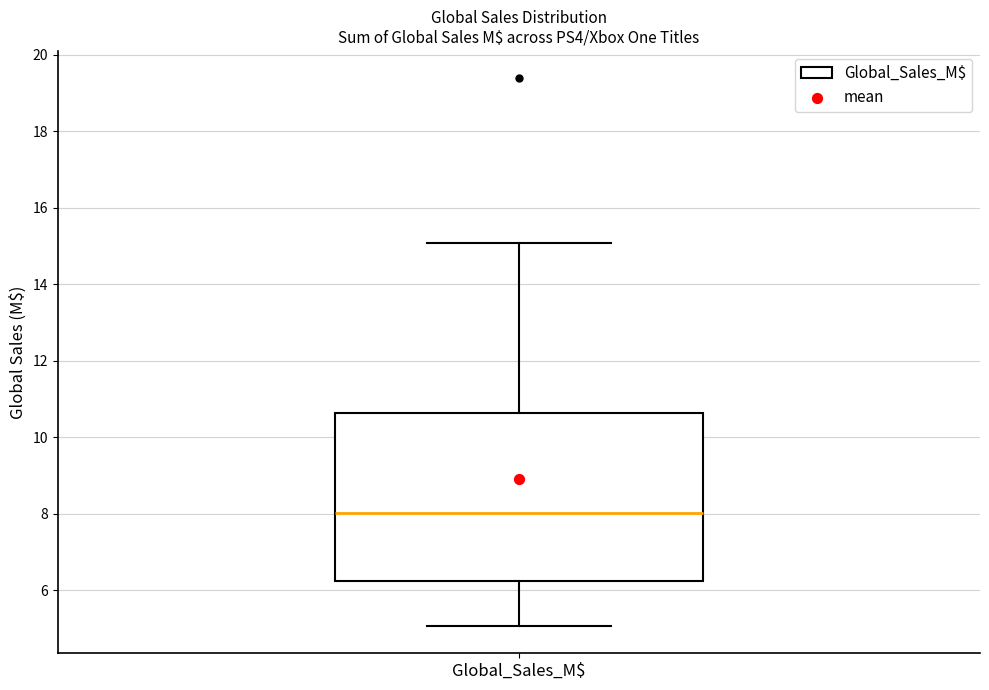

Read this box plot against the y-axis: the position of the median line, the range covered by the box, and the ends of both whiskers. The values are not printed on the chart, so give them approximately, as read against the axis.

median 8.0, box 6.2 to 10.6, whiskers 5.0 to 15.0